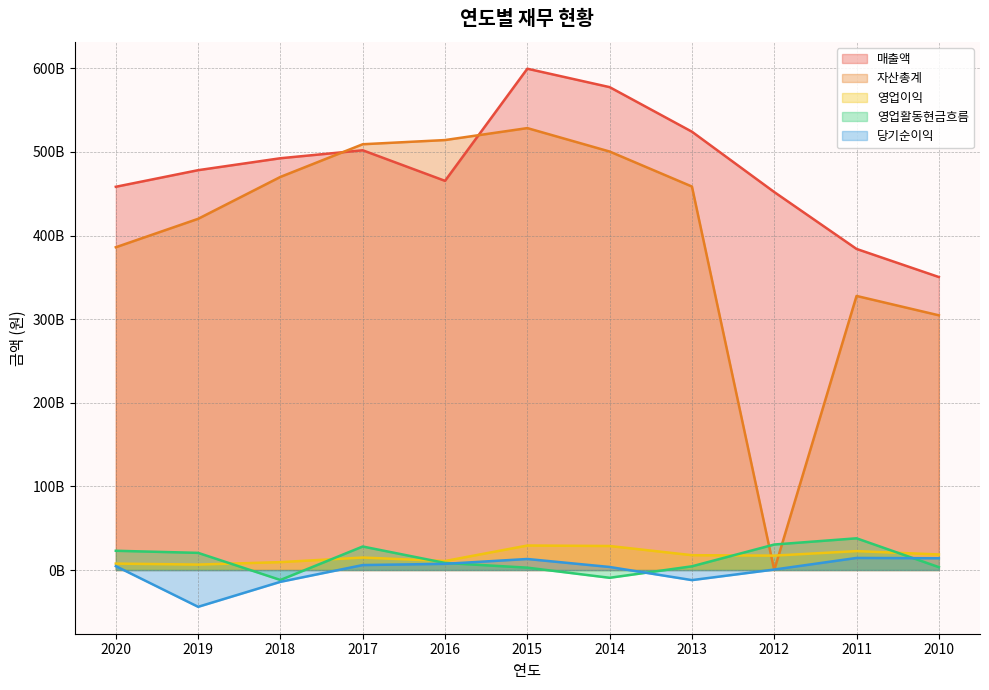

Which category has the lowest value in the 영업활동현금흐름 series?

2018